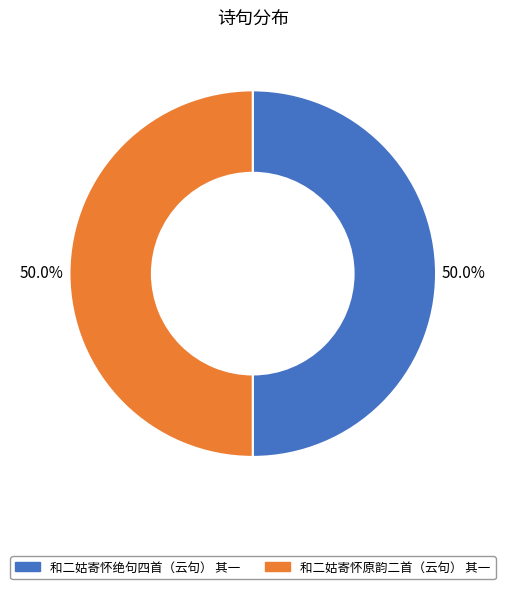

The 和二姑寄怀绝句四首（云句） 其一 slice represents 57% of the pie. True or false?

False